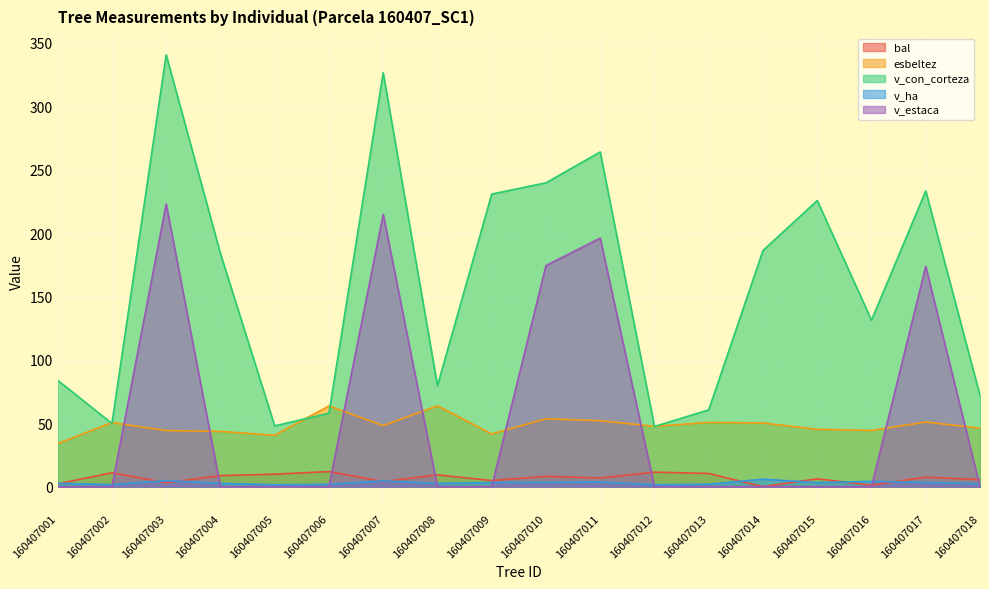

What is the value of the esbeltez point at the 7th from the left?

48.1